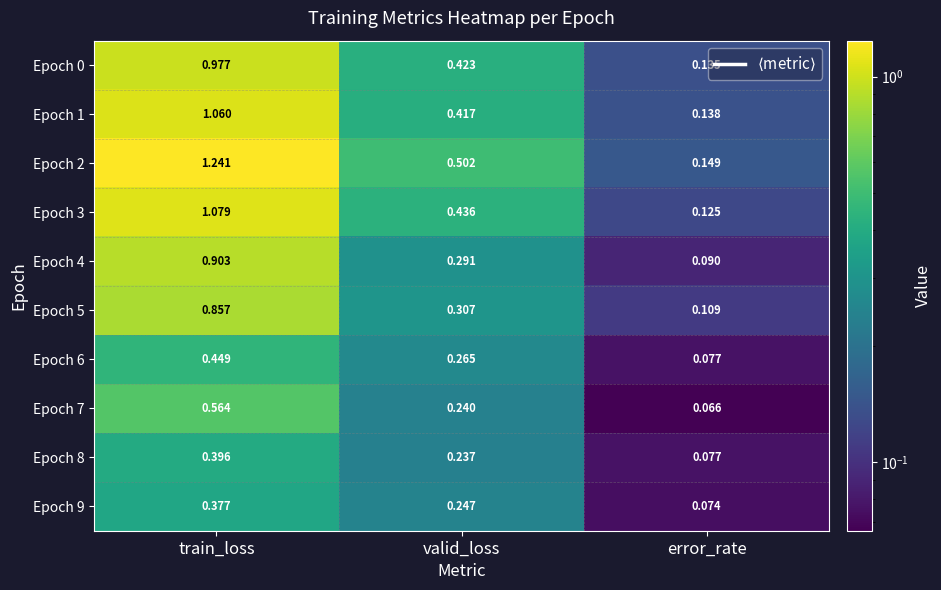

At which label does Epoch 9 reach its peak?

train_loss